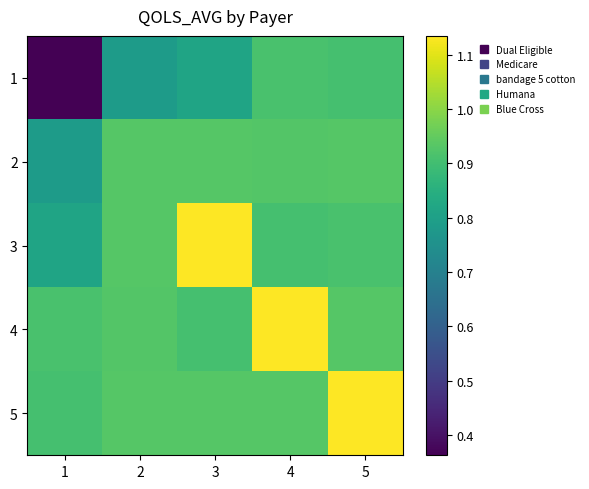

How many series are shown in this chart?

5